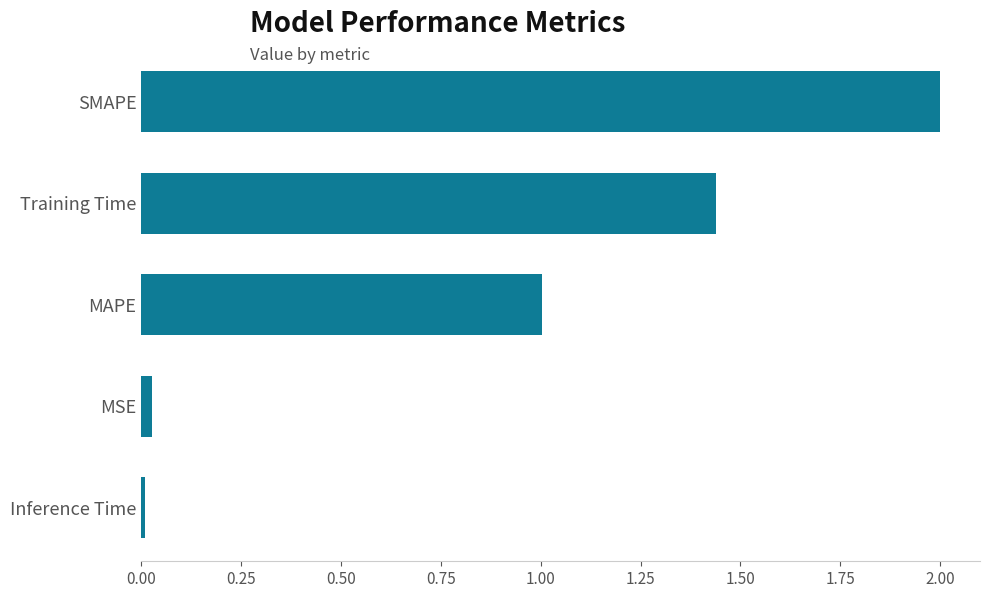

What is the label of the 1st bar from the bottom?

Inference Time